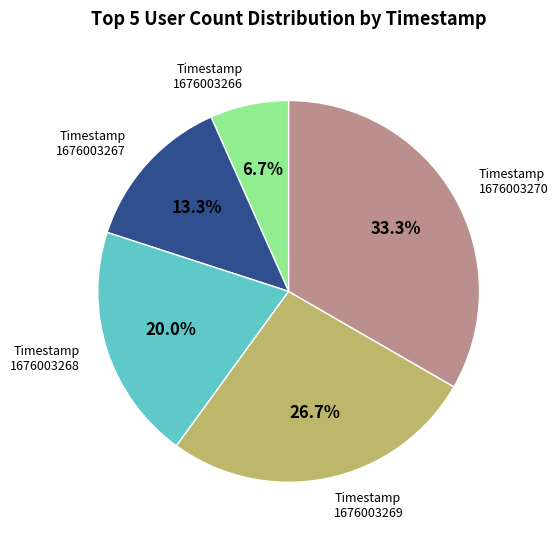

Is there a majority slice in this chart?

No